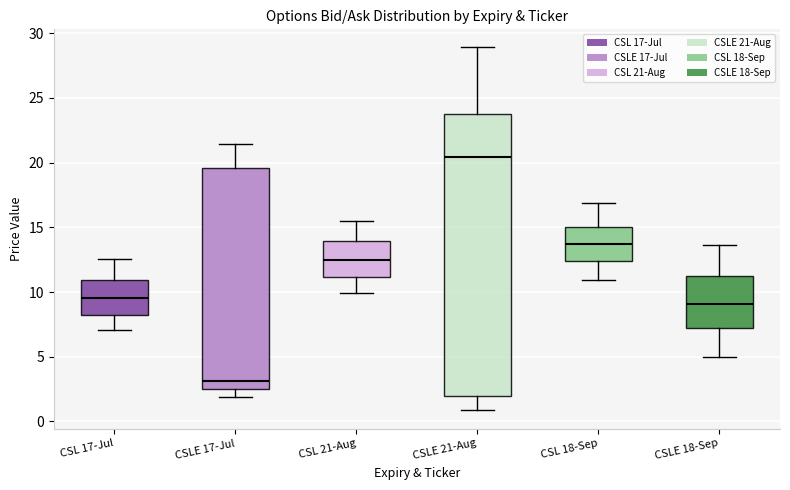

Reading left to right, read every box against the y-axis: the position of its median line, the range the box covers, and the ends of its whiskers. The values are not printed on the chart, so give them approximately, as read against the axis.

CSL 17-Jul: median 9.5, box 8.5 to 11.0, whiskers 7.0 to 12.5
CSLE 17-Jul: median 3.0, box 2.5 to 19.5, whiskers 2.0 to 21.5
CSL 21-Aug: median 12.5, box 11.0 to 14.0, whiskers 10.0 to 15.5
CSLE 21-Aug: median 20.5, box 2.0 to 24.0, whiskers 1.0 to 29.0
CSL 18-Sep: median 13.5, box 12.5 to 15.0, whiskers 11.0 to 17.0
CSLE 18-Sep: median 9.0, box 7.5 to 11.0, whiskers 5.0 to 13.5